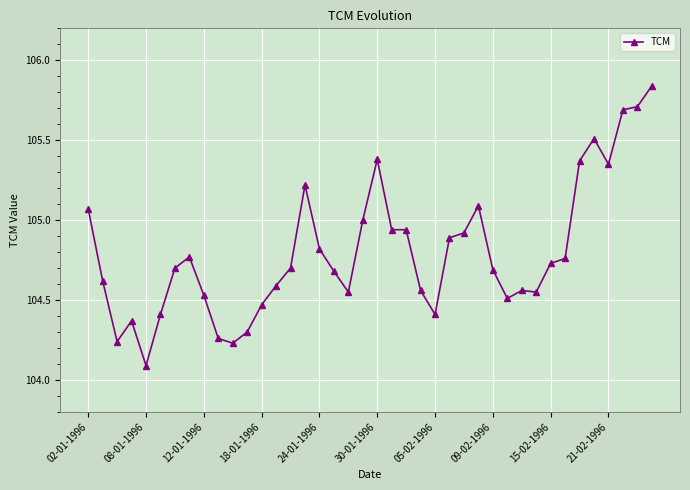

What is the smallest value displayed?

104.1